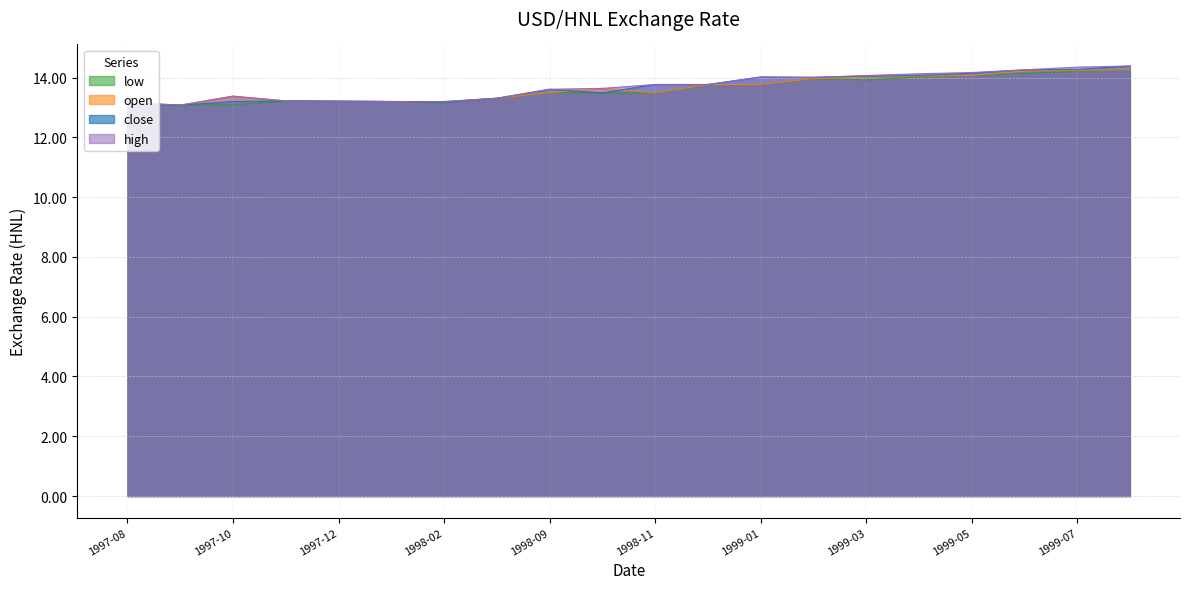

What is the difference between the maximum and minimum values in the open series?

1.2